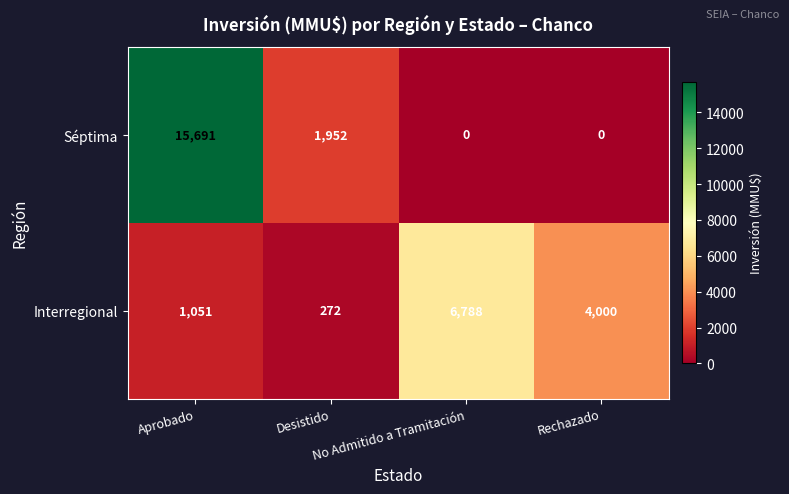

What is the difference between the maximum and minimum values in the Séptima series?

15691